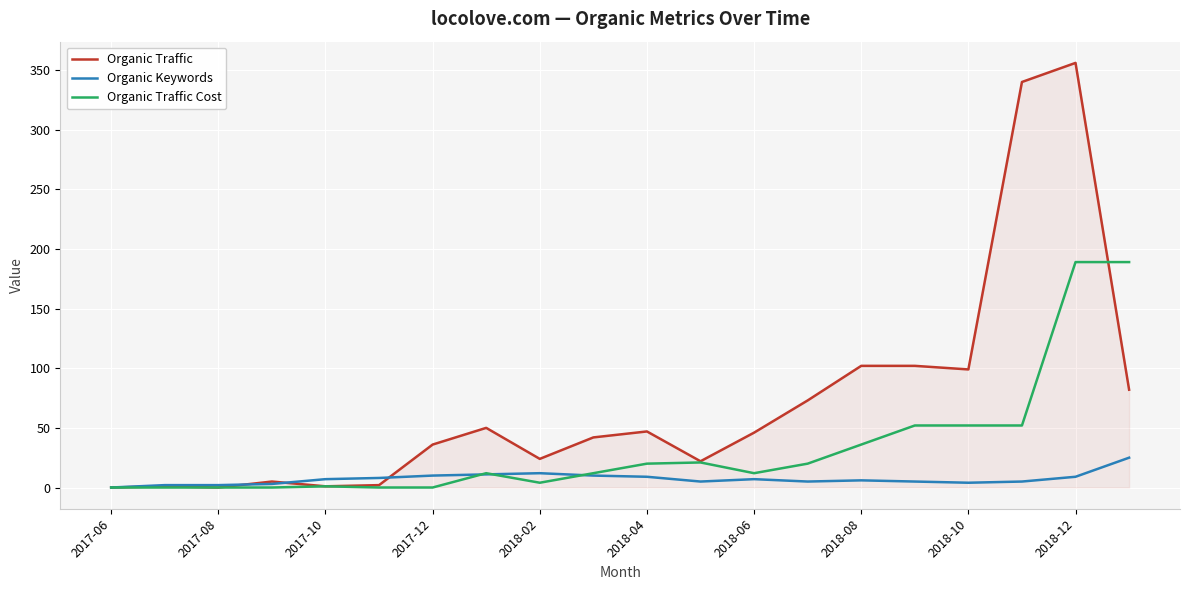

Which series has the largest range (max minus min)?

Organic Traffic